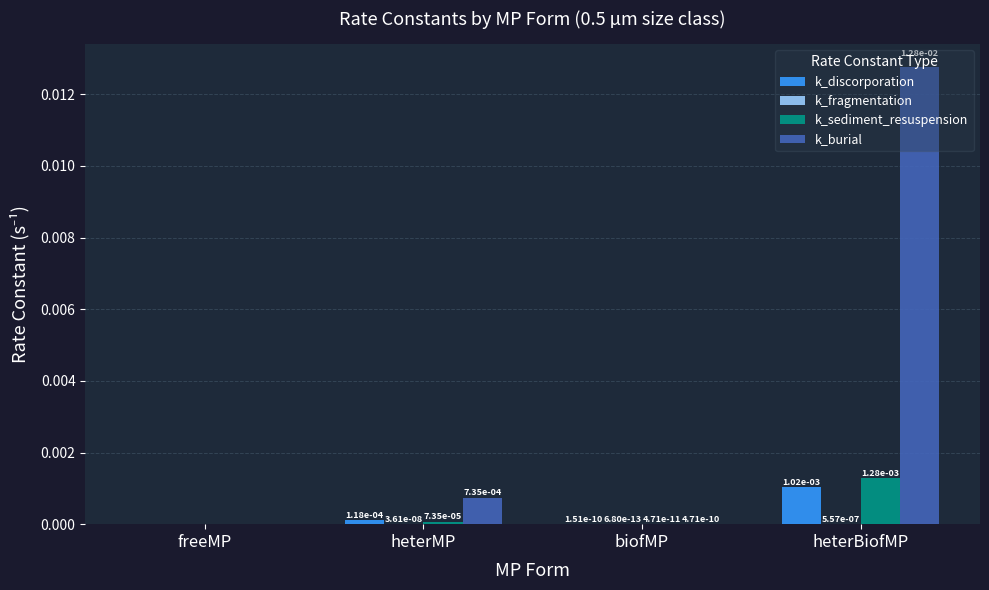

The value of k_discorporation at heterBiofMP is 0.0. True or false?

True